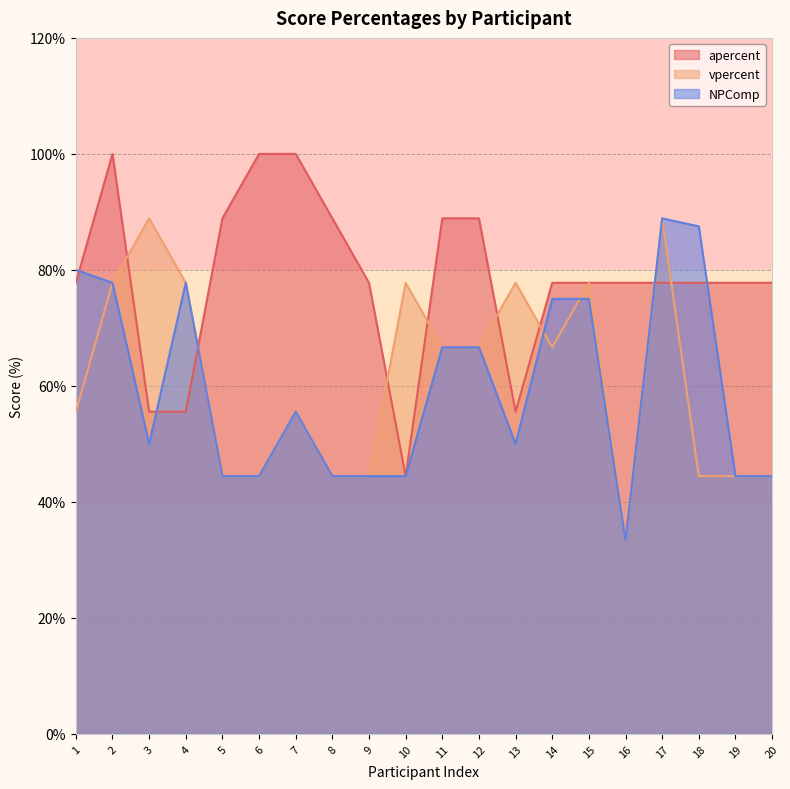

How many data points in vpercent are above 66?

10